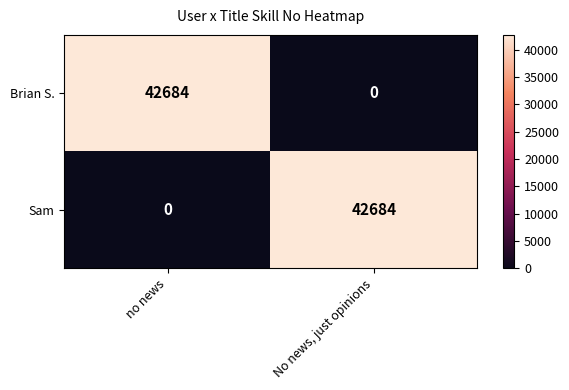

What is the total value across all series at no news?

42684